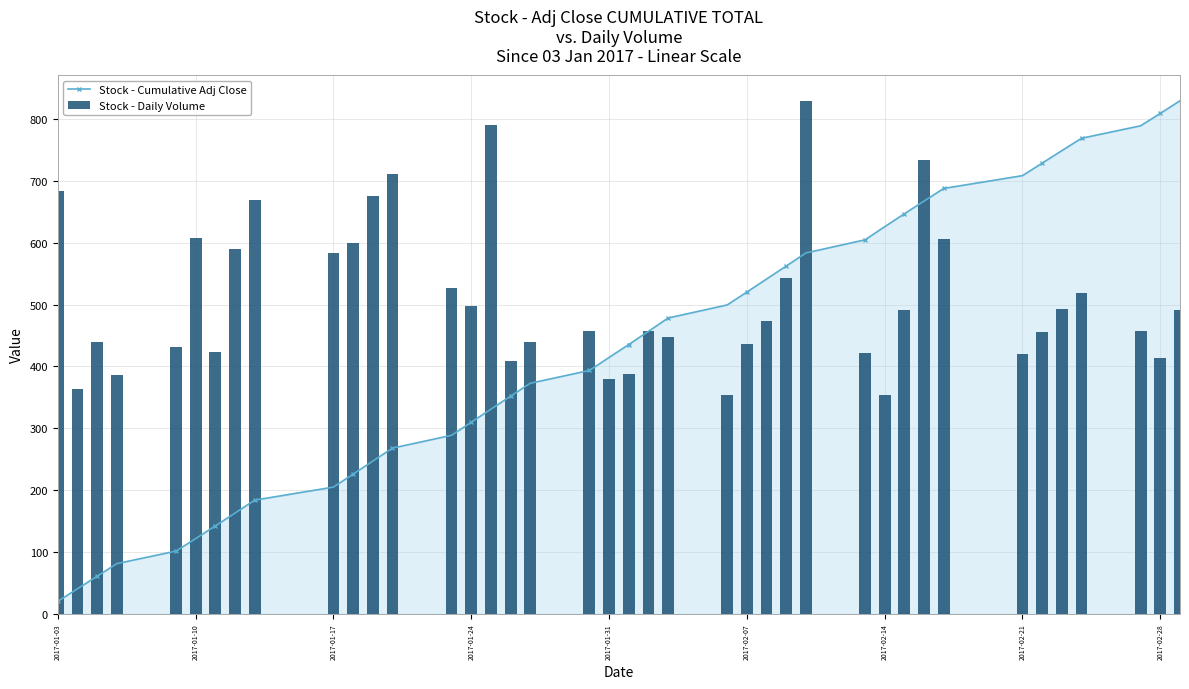

The value of Stock - Cumulative Adj Close at 2017-01-03 is 20.2. True or false?

True